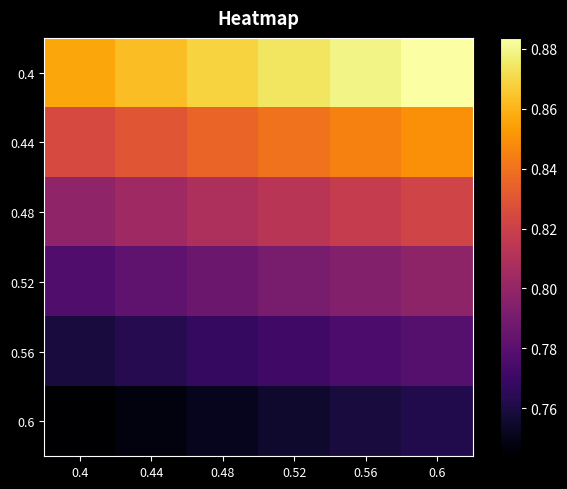

At how many categories does at least one series exceed 0?

6